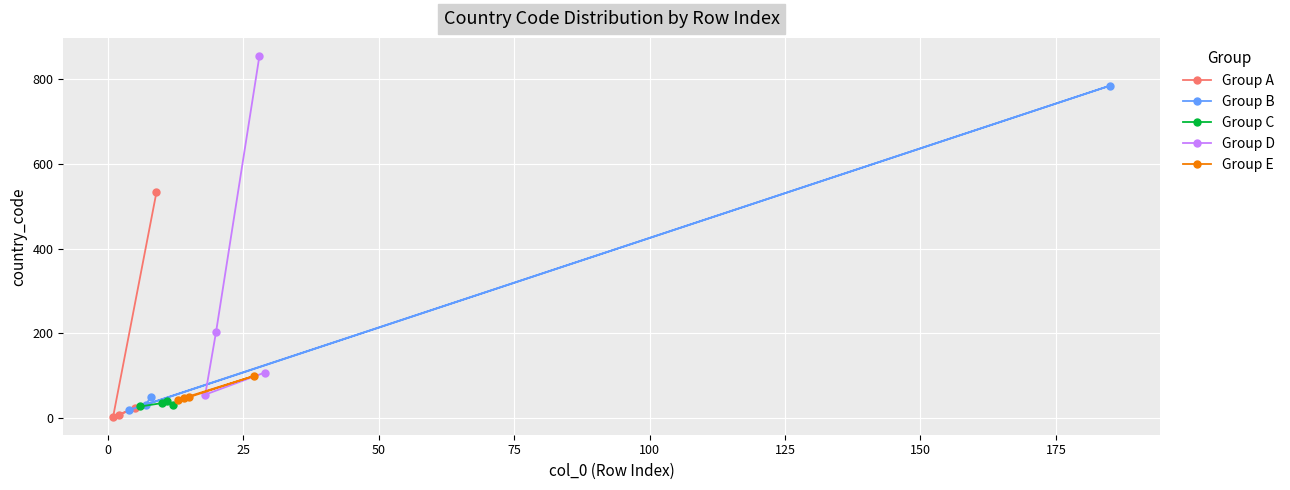

How many data points does each series have?

4